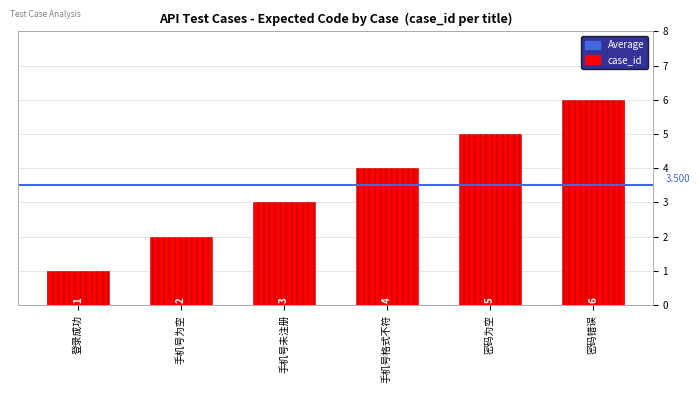

What is the change in value from 密码为空 to 密码错误?

+1